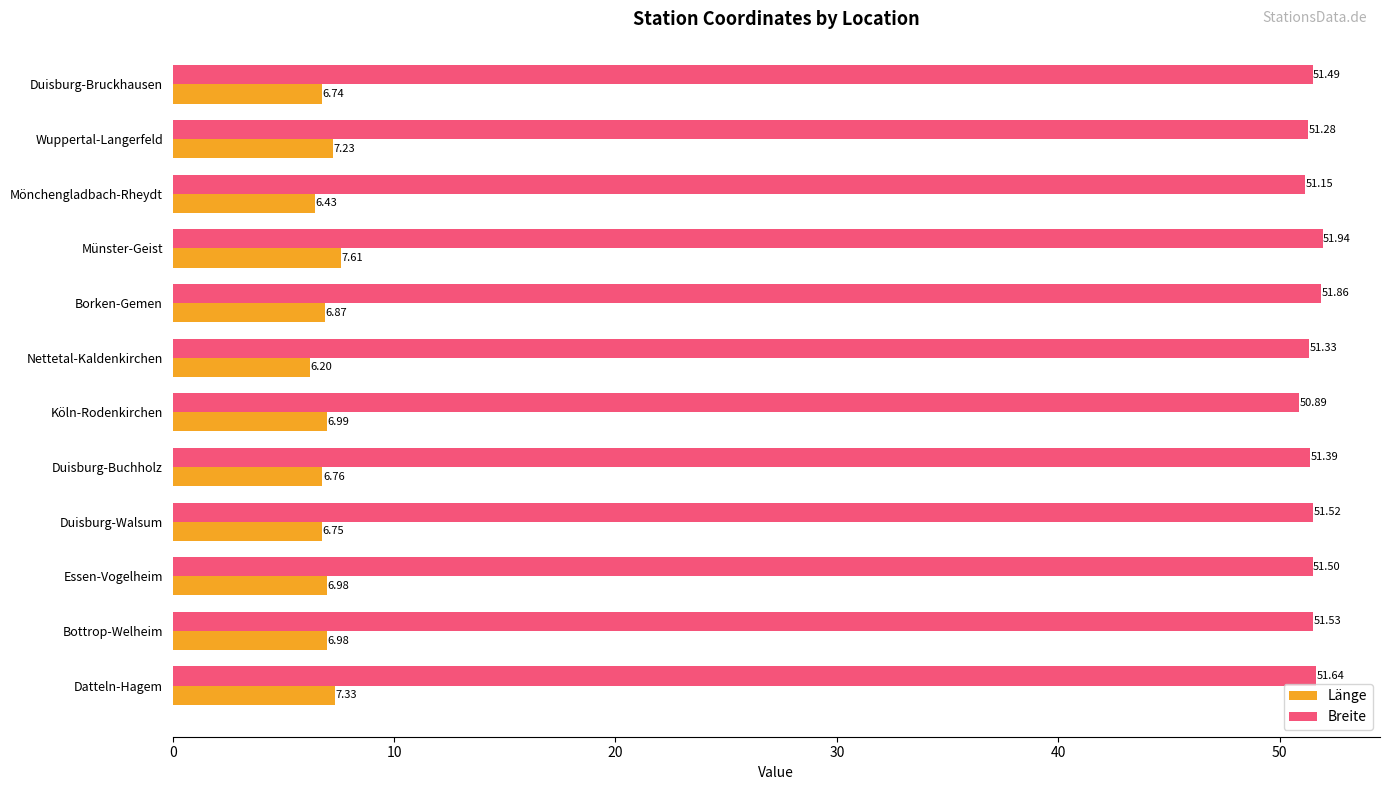

How many categories are shown in the chart?

12